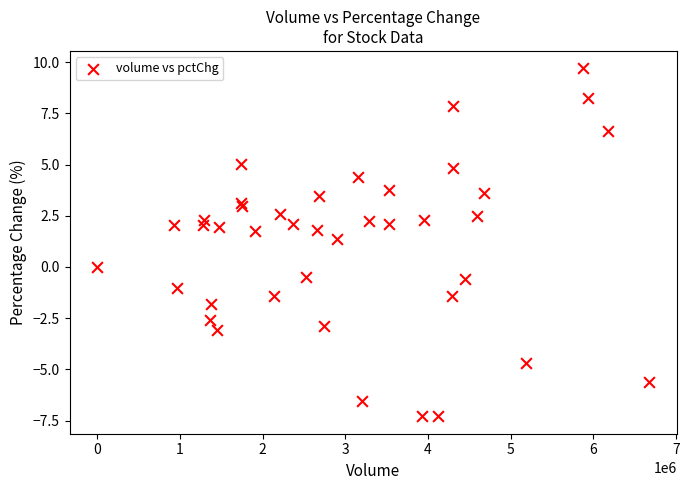

What Y value in the scatter plot is closest to 1?

1.4